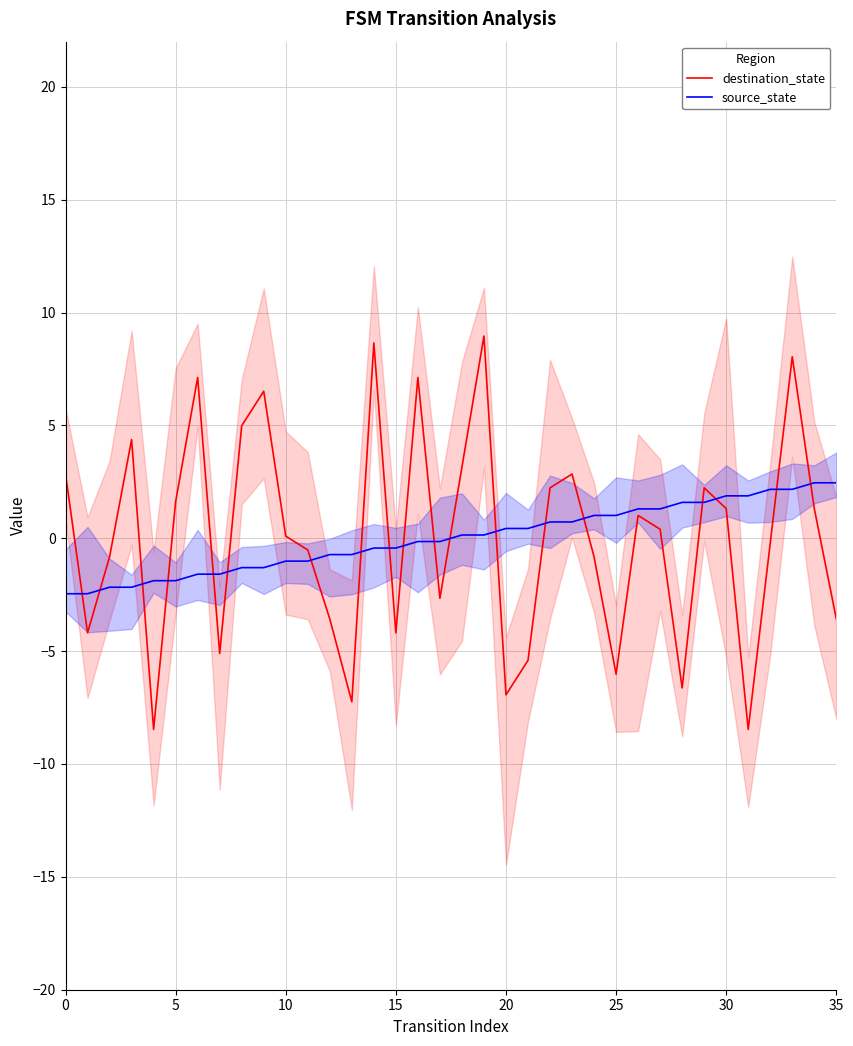

What is the lowest value of the source_state series?

-2.5